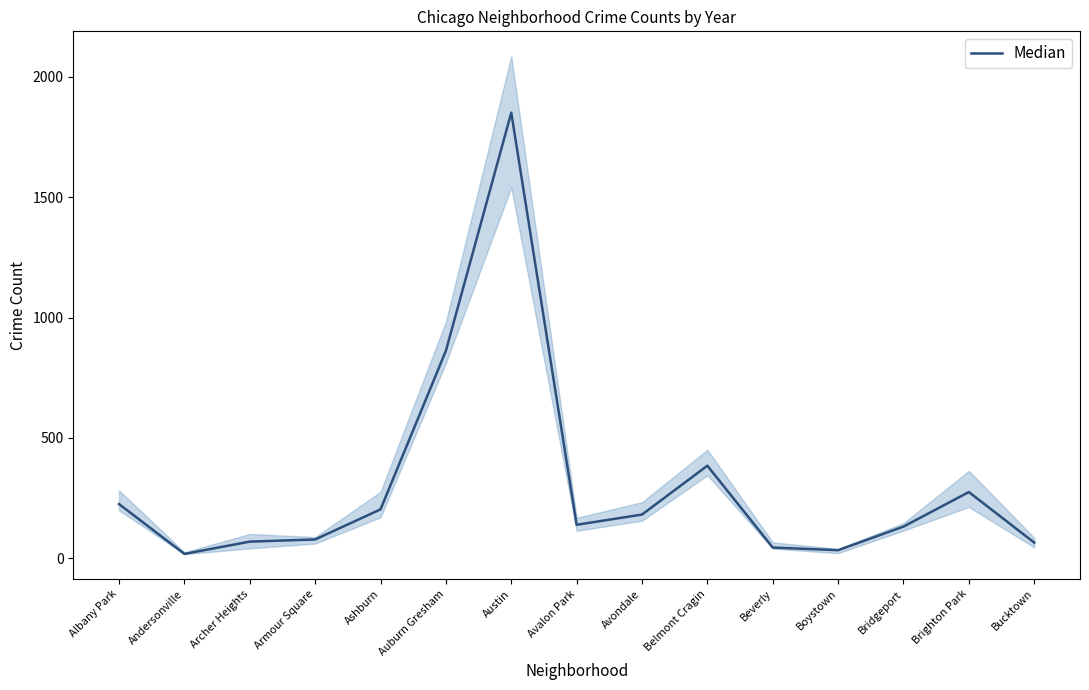

Where is the data nearest to the value 934?

Auburn Gresham